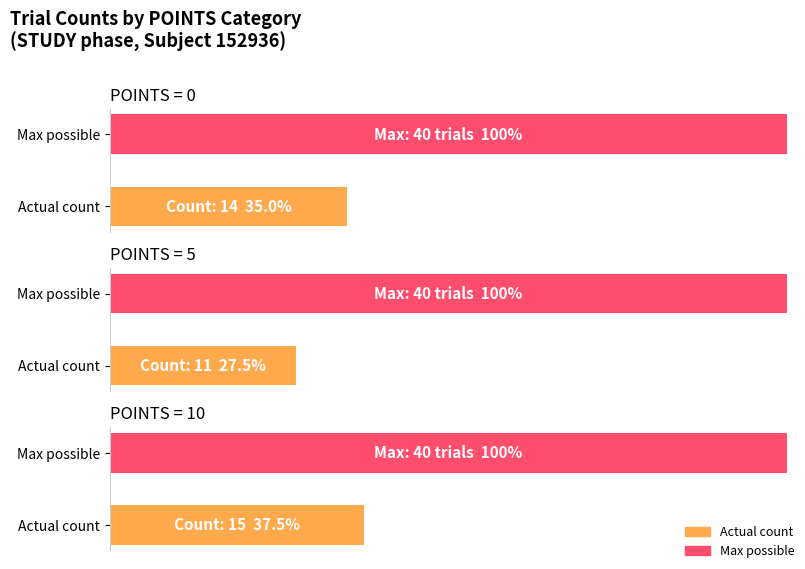

True or false: Total Trials has a value of 40 at 0.

True